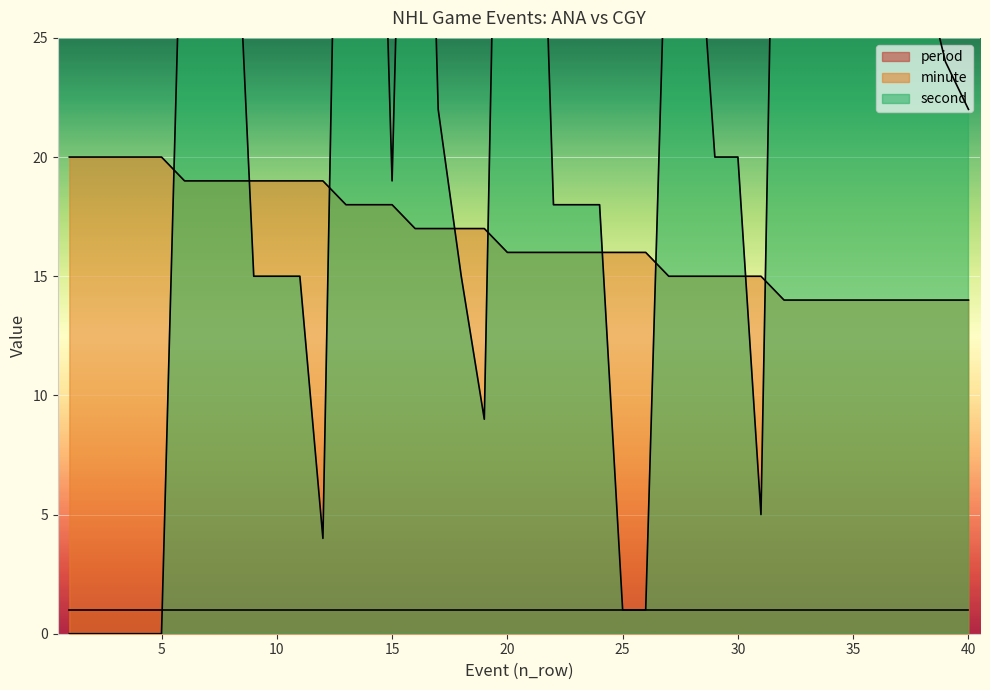

Where is the first local minimum for second?

12